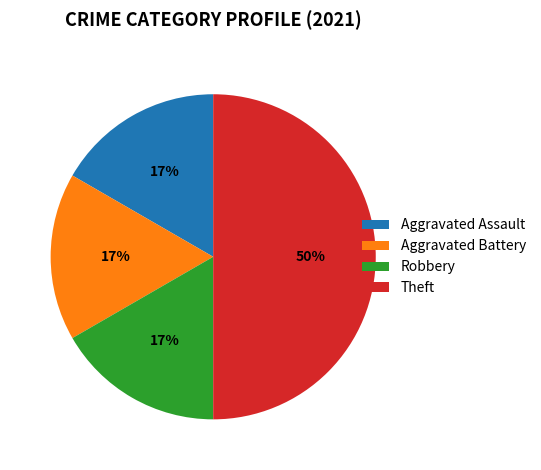

To the nearest percent, what is the average slice percentage?

25%